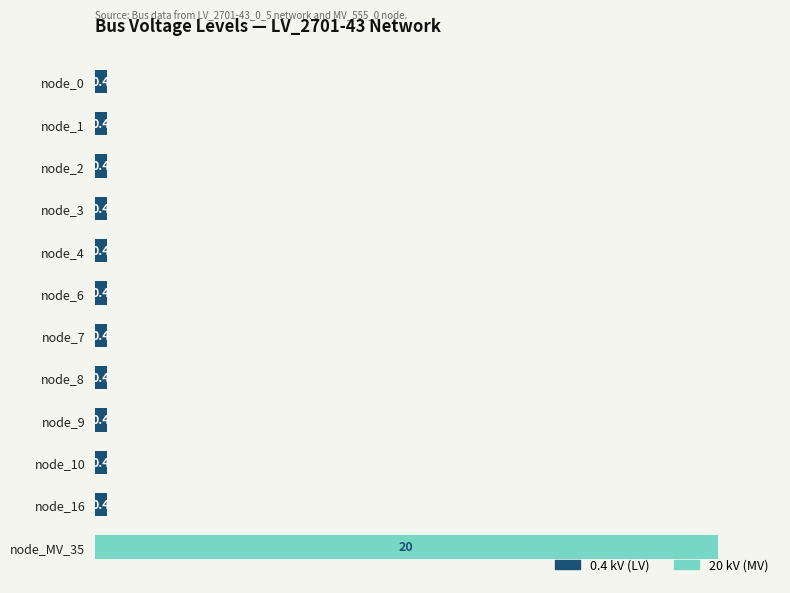

At which label is 0.4 kV (LV) closest to 0?

node_MV_35